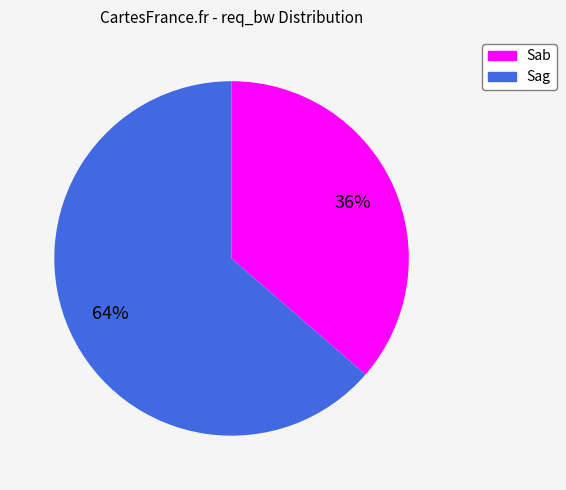

Is there a majority slice in this chart?

Yes